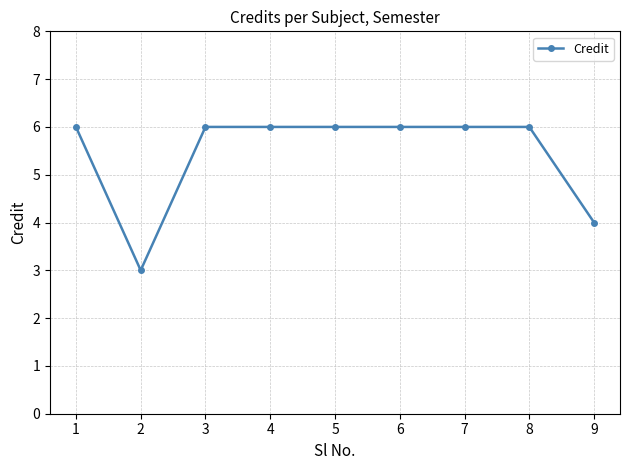

Reading left to right, what are all the values shown in this chart?

6	3	6	6	6	6	6	6	4